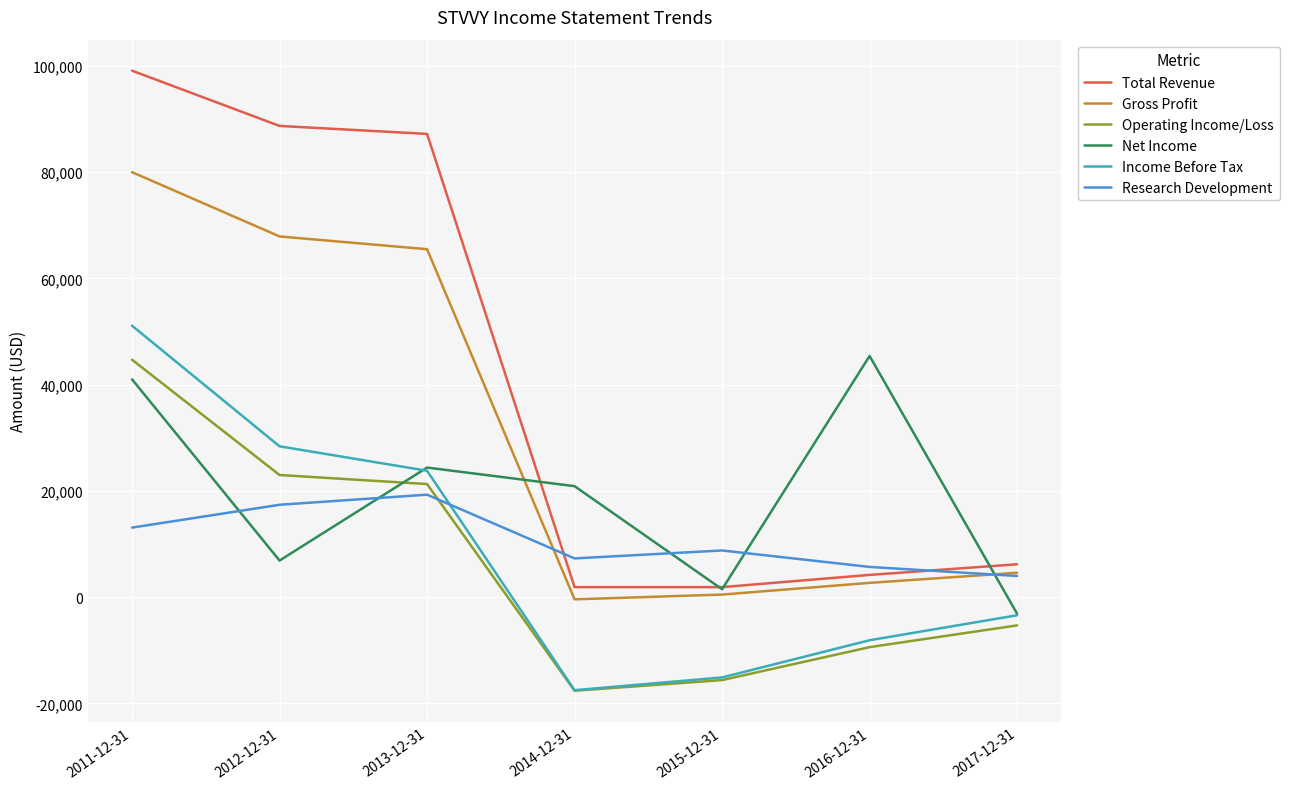

Is the value of Gross Profit at 2015-12-31 greater than the value of Net Income at 2014-12-31?

No